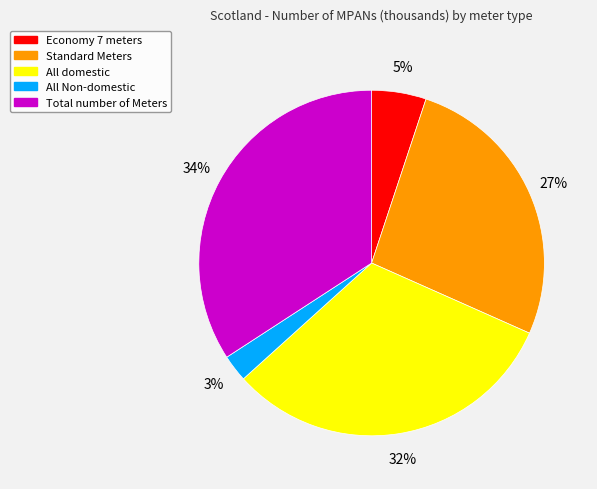

The Standard Meters slice represents 27% of the pie. True or false?

True